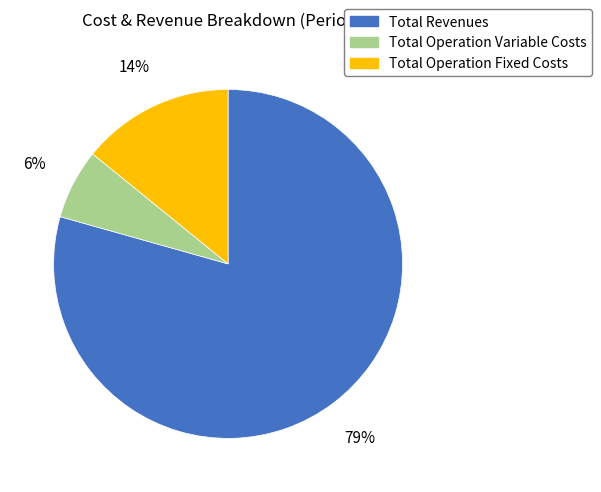

Is there any slice that represents more than half of the pie?

Yes